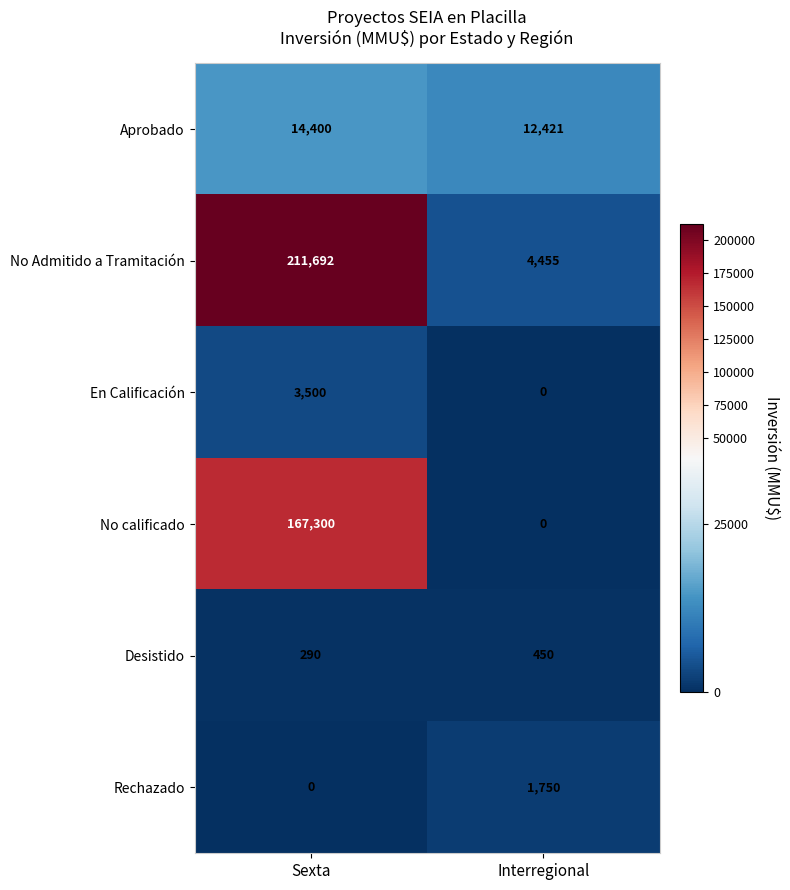

What is the difference between the highest and lowest values at Sexta?

211692